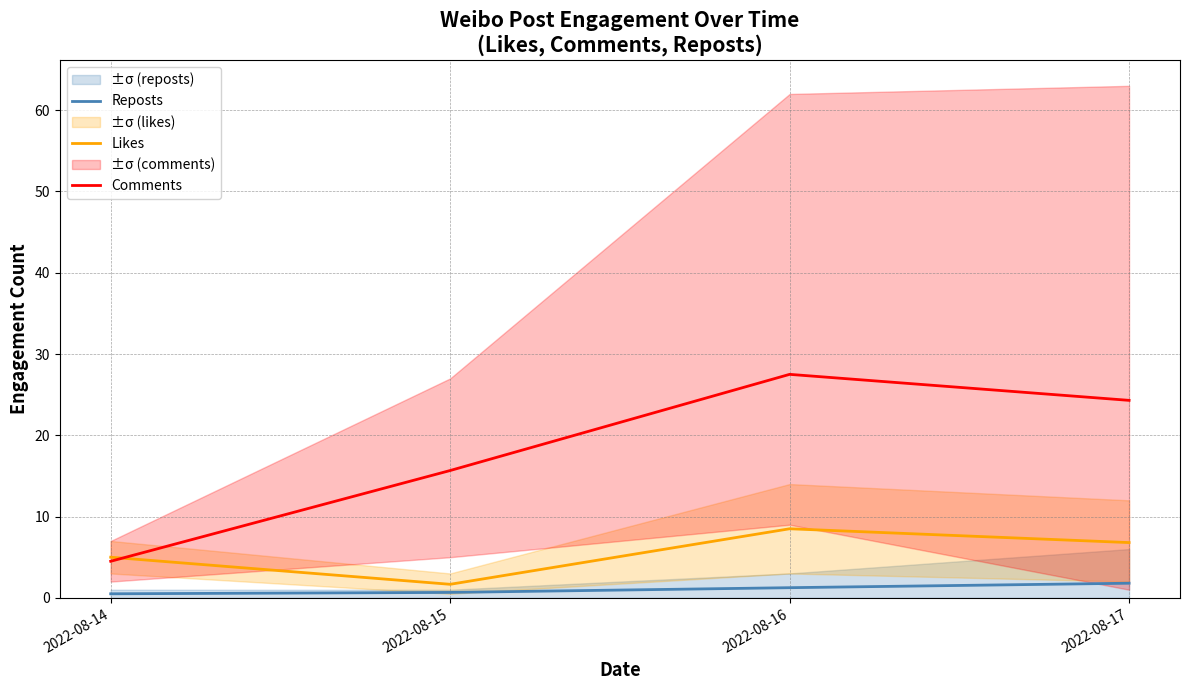

What is the maximum value for Comments?

27.5